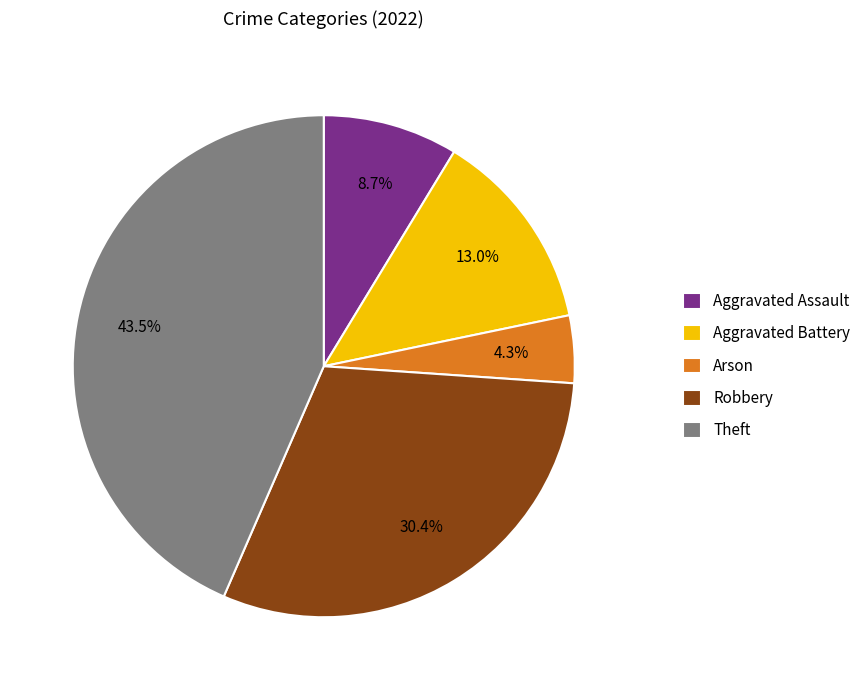

What percentage is the Robbery slice, to the nearest percent?

30%